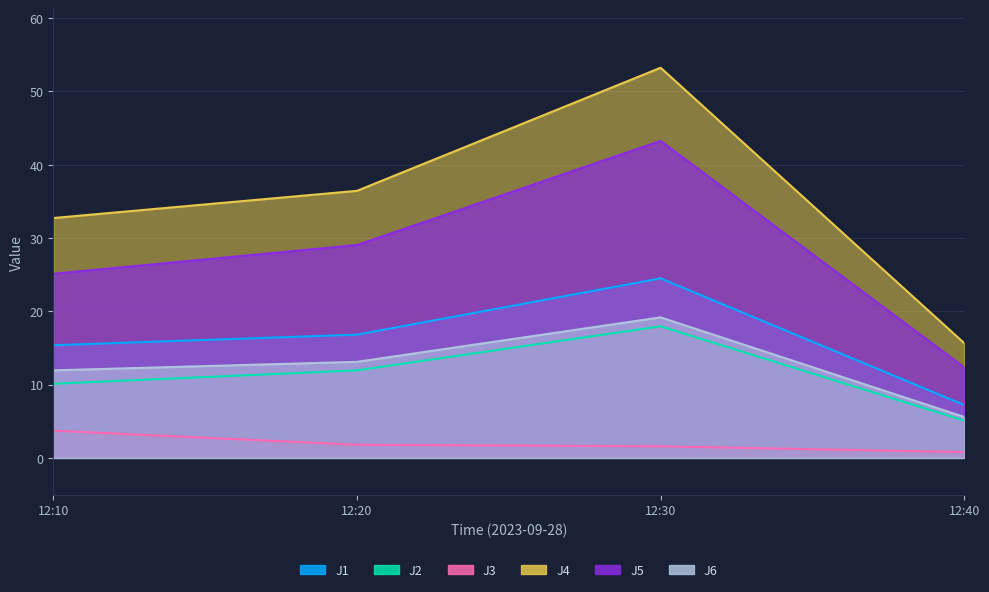

Is the value of J4 at 12:30 greater than the value of J6 at 12:20?

Yes